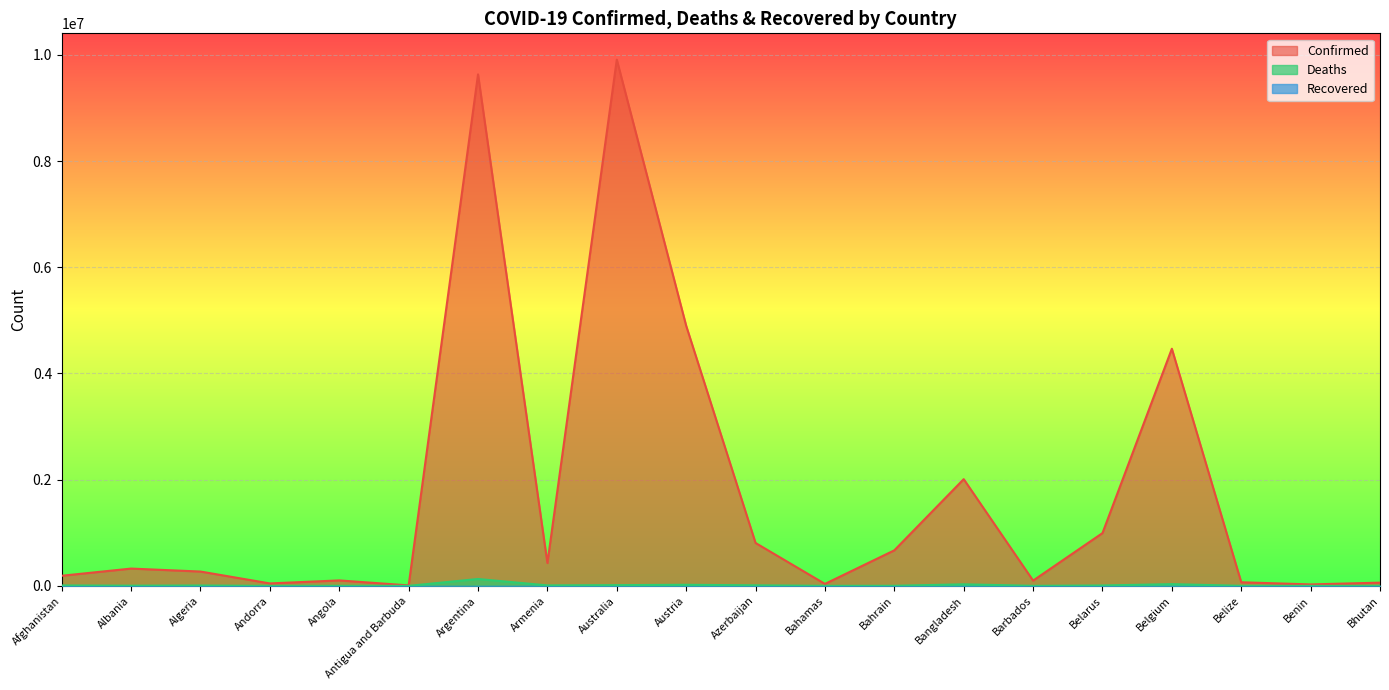

The value of Confirmed at Bahrain is 1128164. True or false?

False